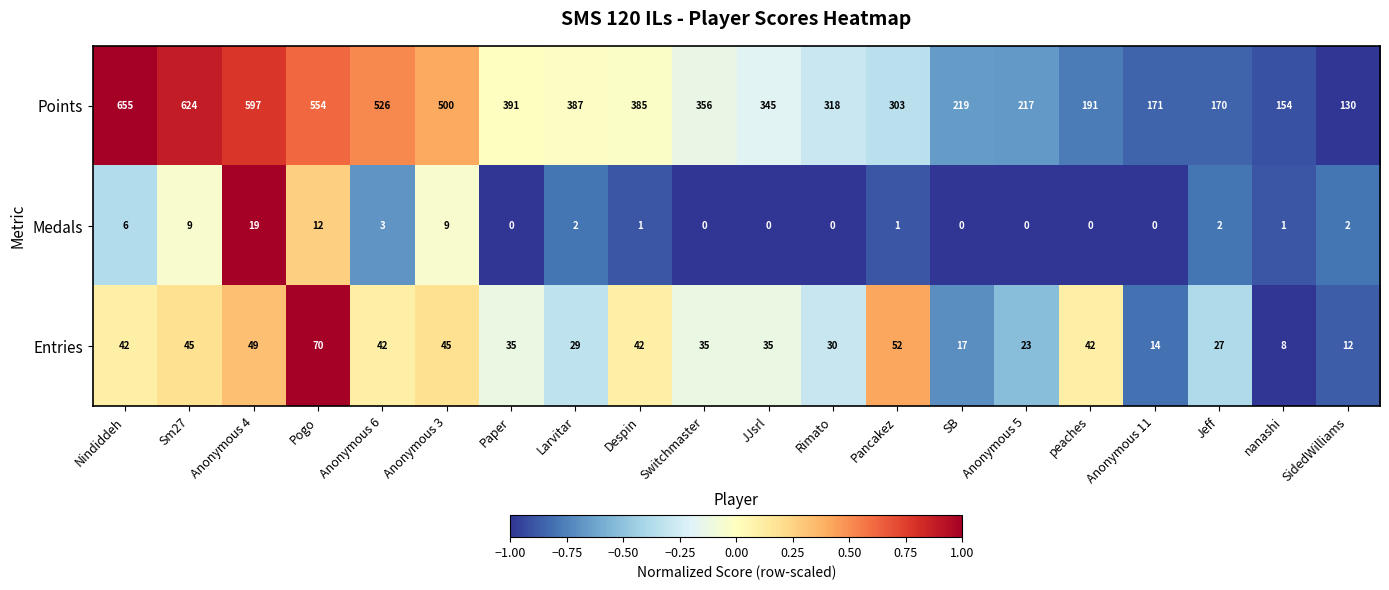

What is the difference between the maximum and minimum values in the Points series?

525